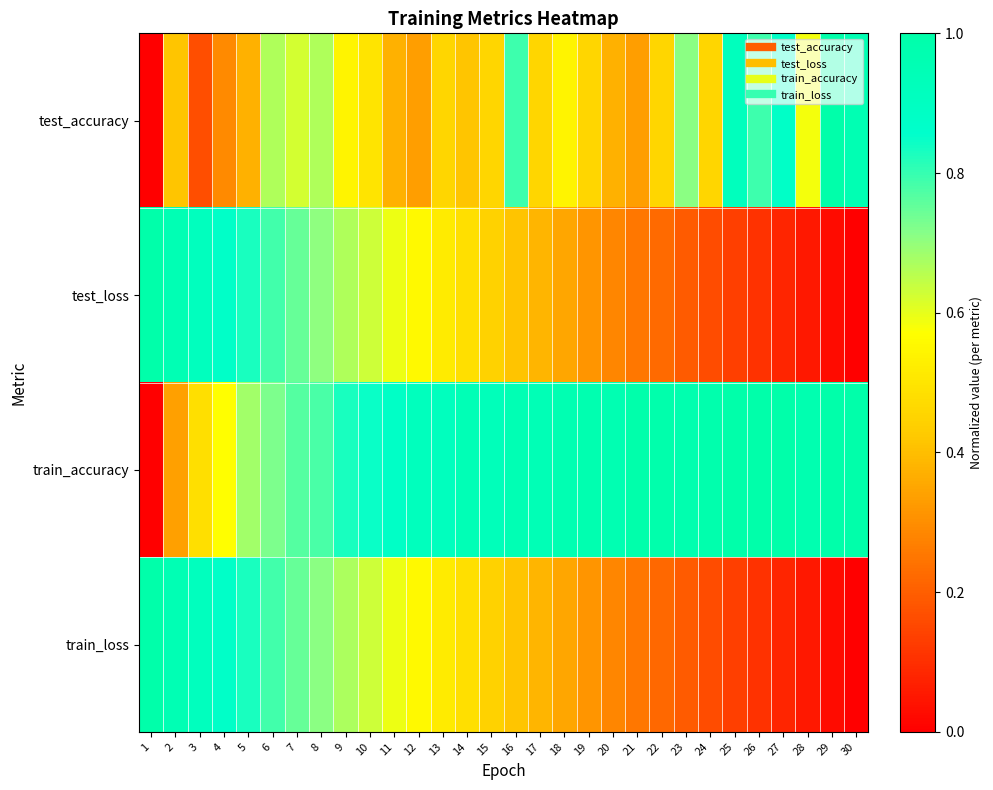

Between 2 and 27, which series saw the biggest shift?

train_loss